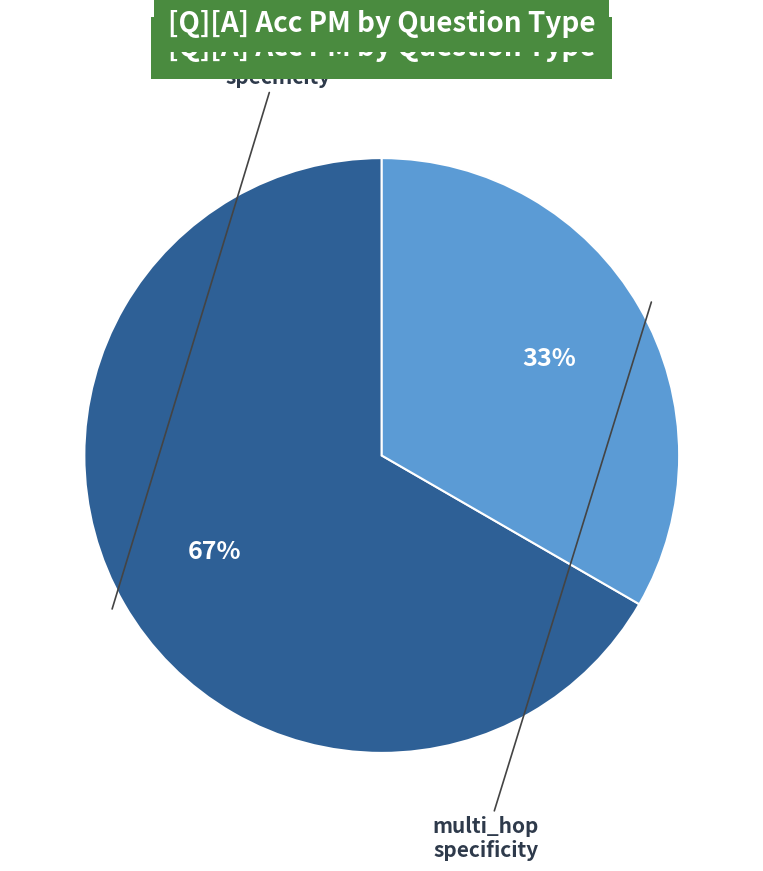

Is there a majority slice in this chart?

Yes